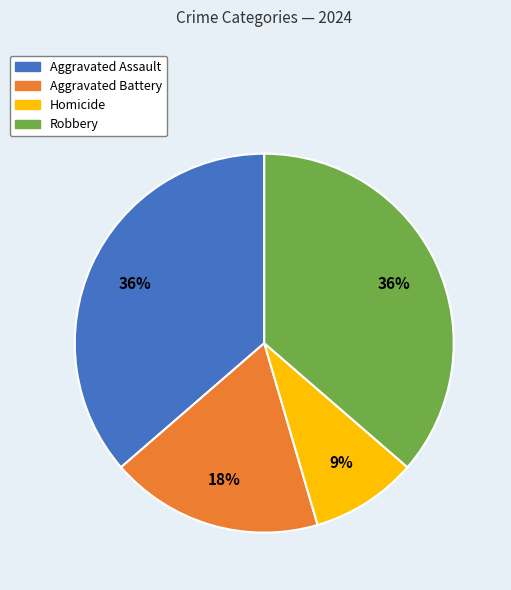

What is the ratio of the value at Aggravated Battery to the value at Homicide?

2.0